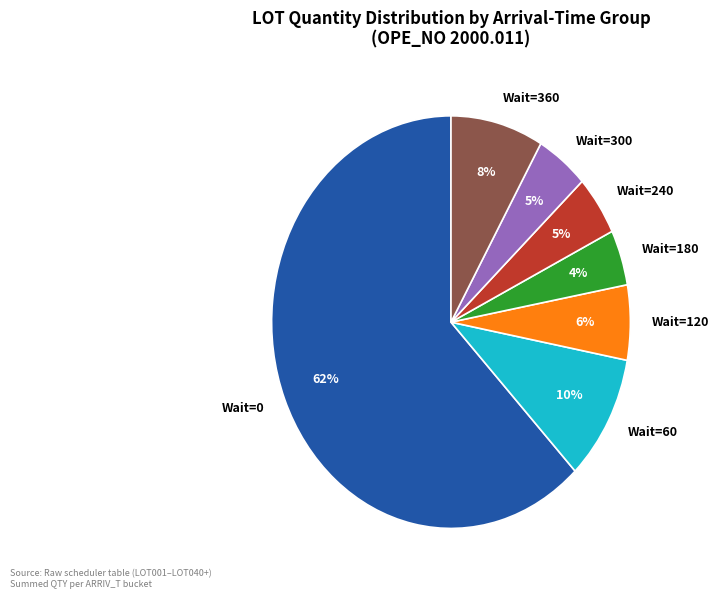

The Wait=360 slice represents 8% of the pie. True or false?

True